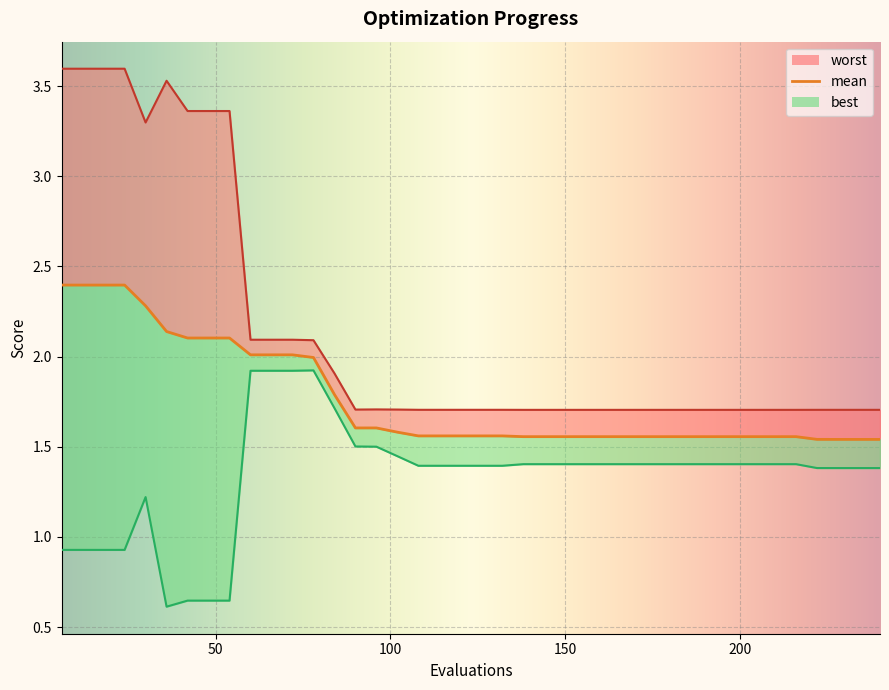

Rank the series by their maximum value, from highest to lowest.

worst, mean, best